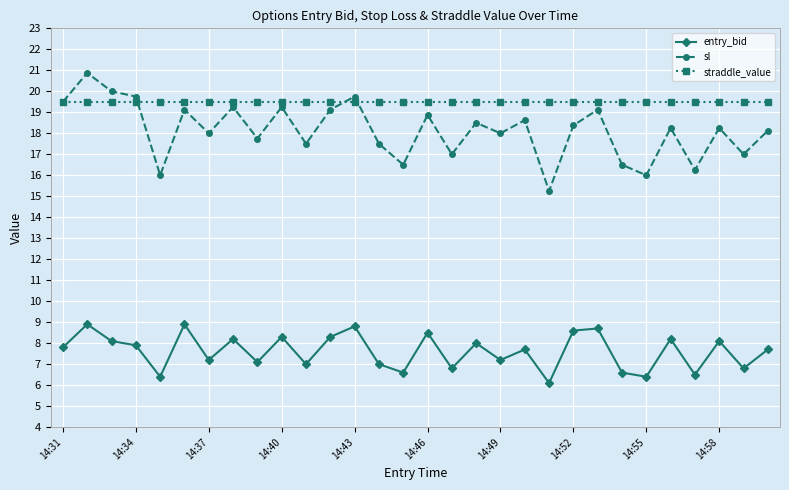

Which series has the largest total across all categories?

straddle_value